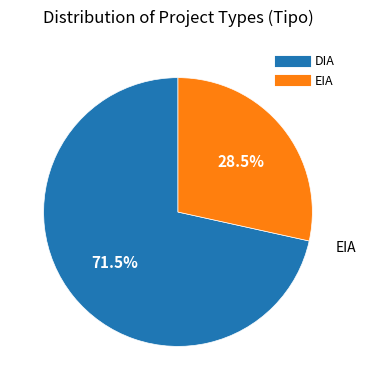

How many slices are in this pie chart?

2